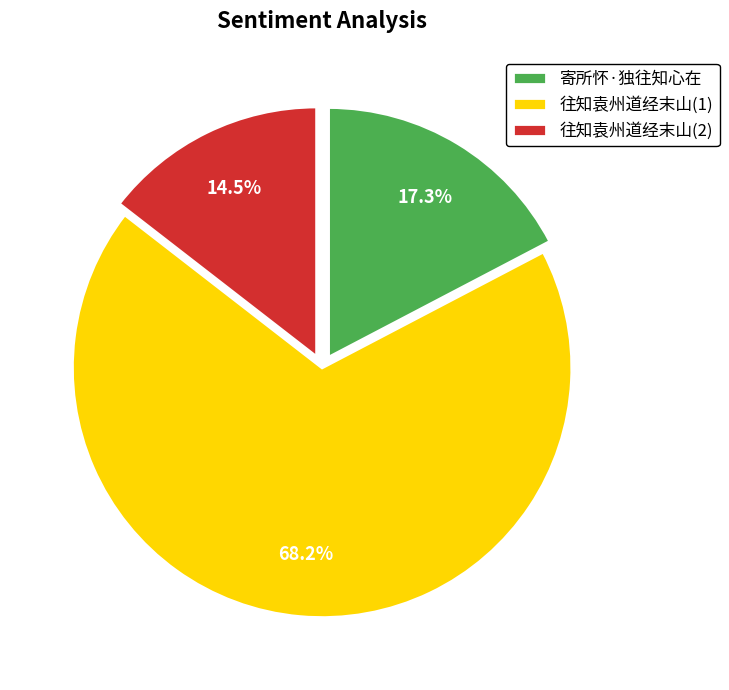

What is the total percentage of 寄所怀·独往知心在 and 往知袁州道经末山(2)?

31.8%